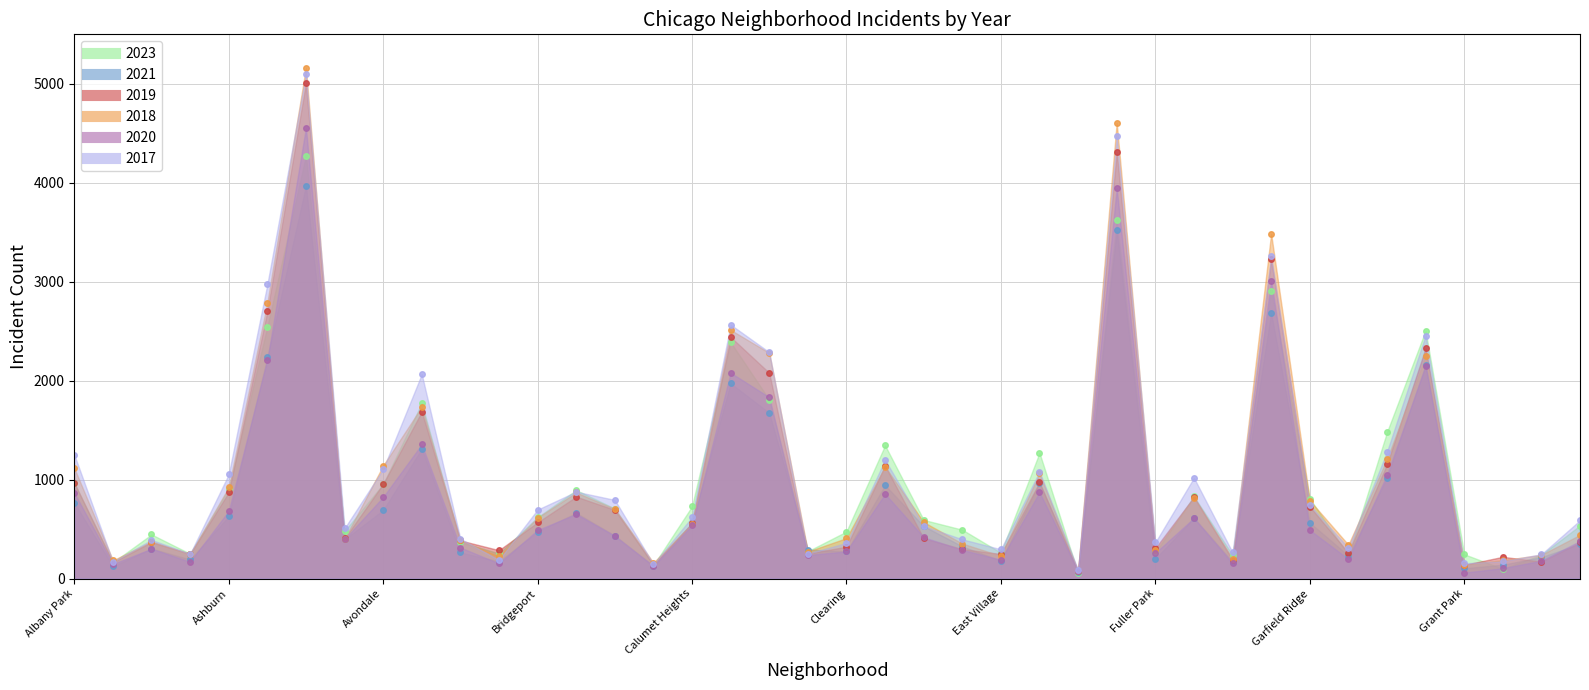

What is the difference between the second highest and second lowest values in the 2021 series?

3414